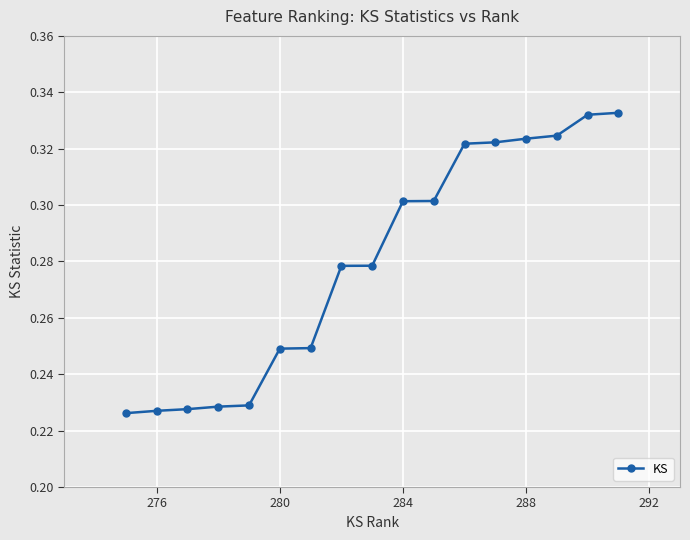

Count the values in the range 0 to 1.

17